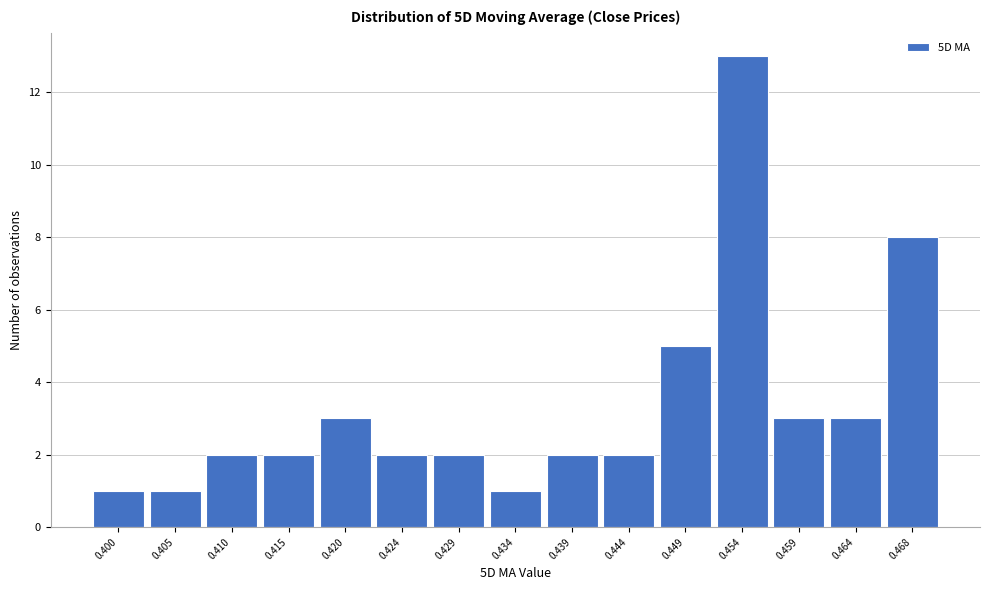

Reading left to right, list all the values displayed in this chart.

0.400=1	0.405=1	0.410=2	0.415=2	0.420=3	0.424=2	0.429=2	0.434=1	0.439=2	0.444=2	0.449=5	0.454=13	0.459=3	0.464=3	0.468=8